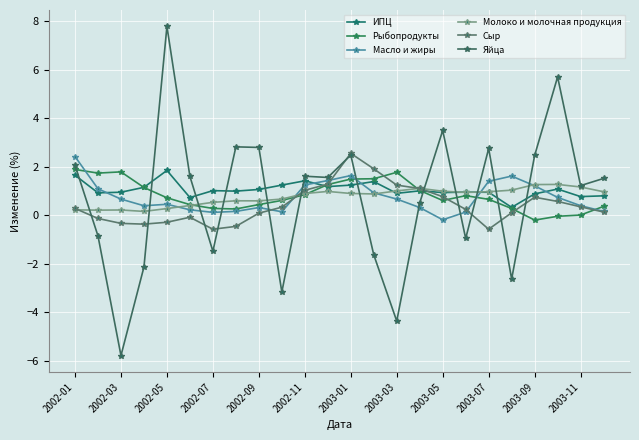

How many data points does each series have?

24